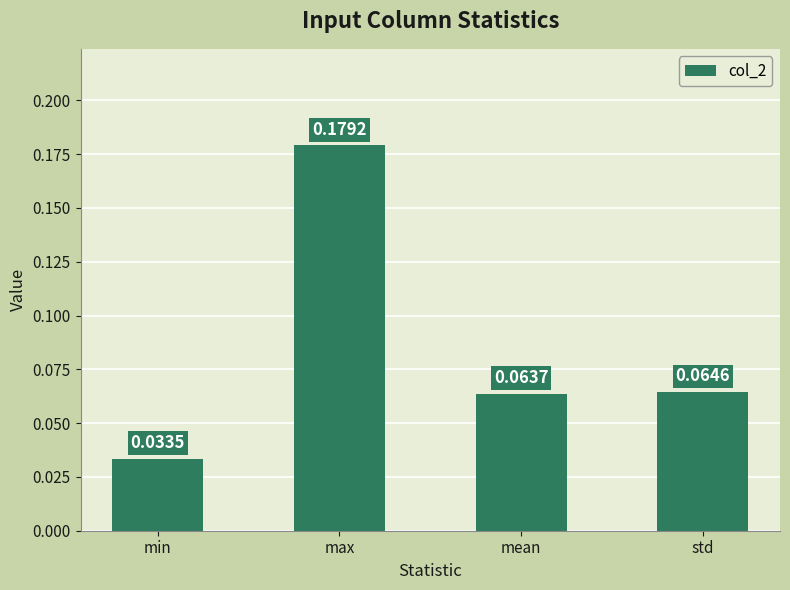

What is the sum of all values?

0.3